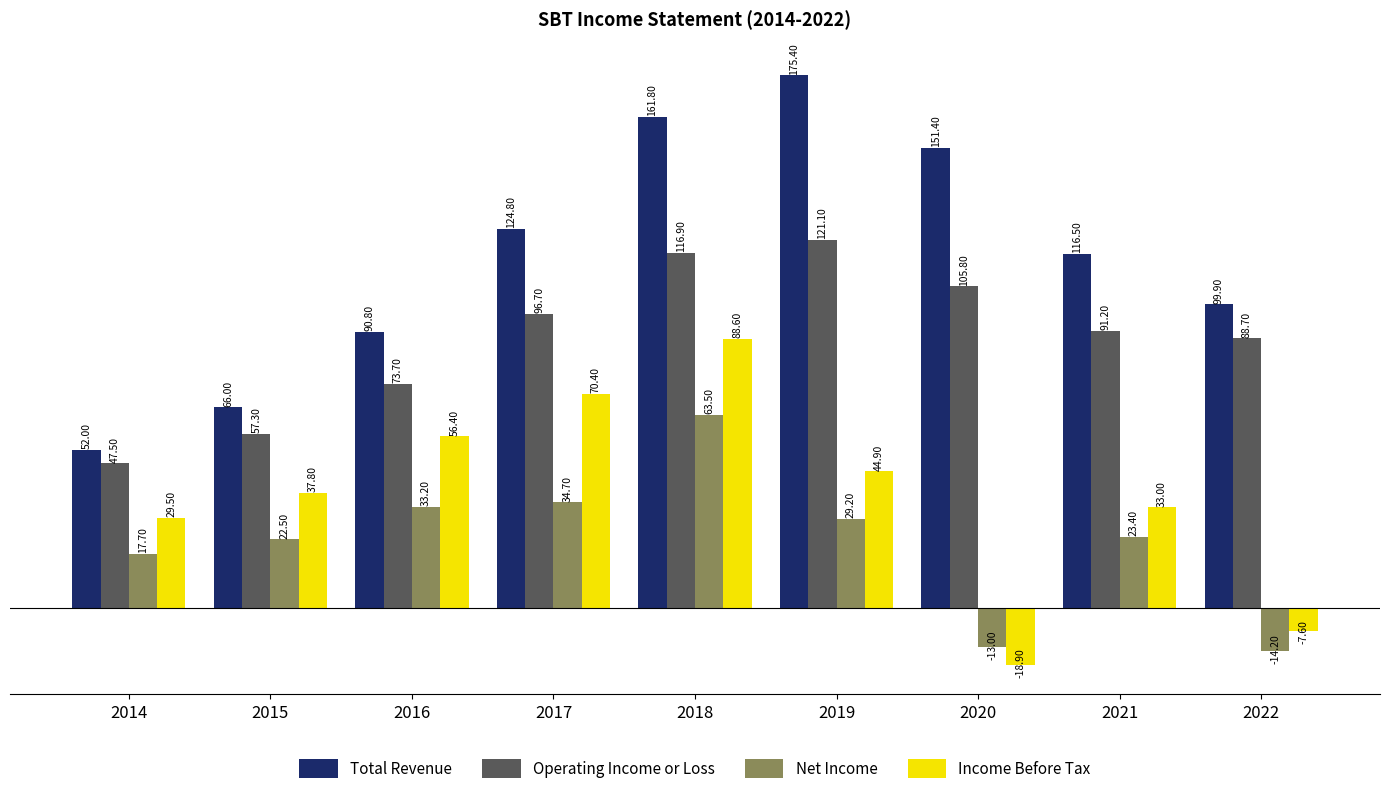

Reading left to right, list all the values displayed in this chart.

Total Revenue: 52000	66000	90800	124800	161800	175400	151400	116500	99900
Operating Income or Loss: 47500	57300	73700	96700	116900	121100	105800	91200	88700
Net Income: 17700	22500	33200	34700	63500	29200	-13000	23400	-14200
Income Before Tax: 29500	37800	56400	70400	88600	44900	-18900	33000	-7600